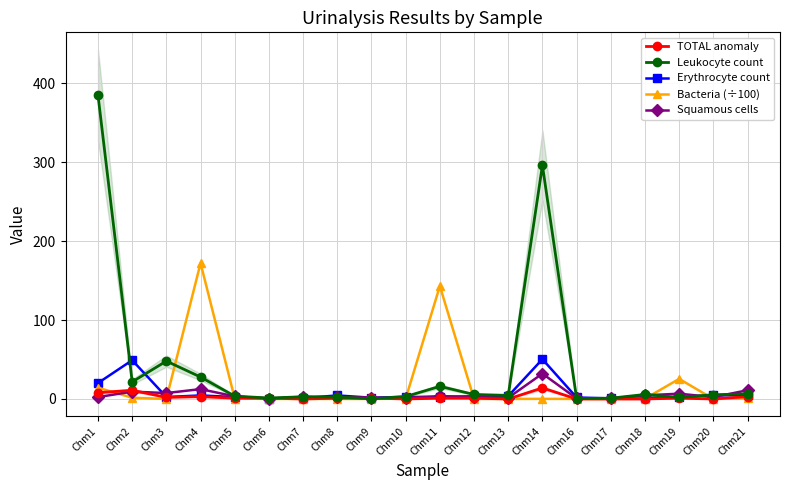

True or false: Erythrocyte count has more than 1 interior local peaks.

True